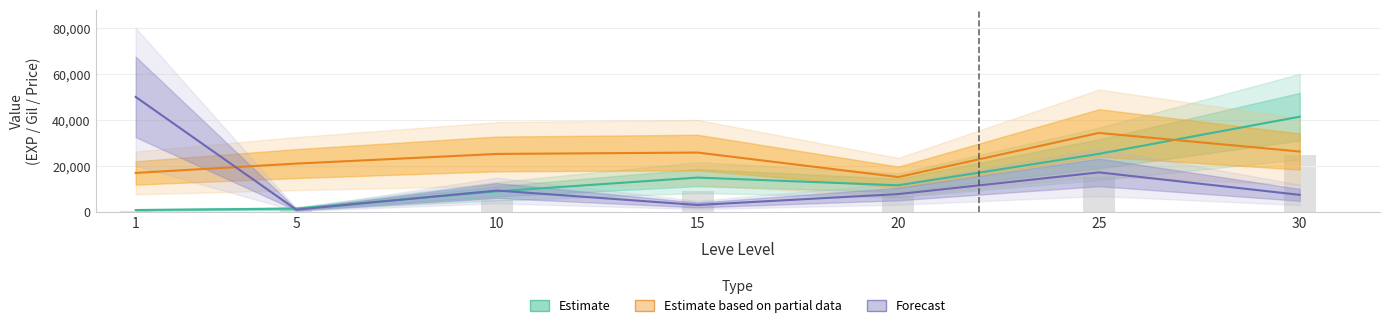

At which category is the sum across all series the highest?

30